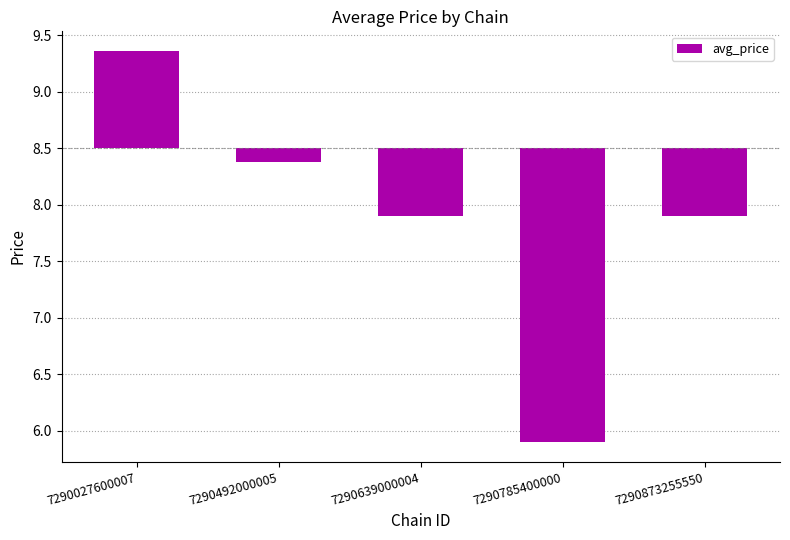

What is the value of the 3rd bar from the left?

-0.6